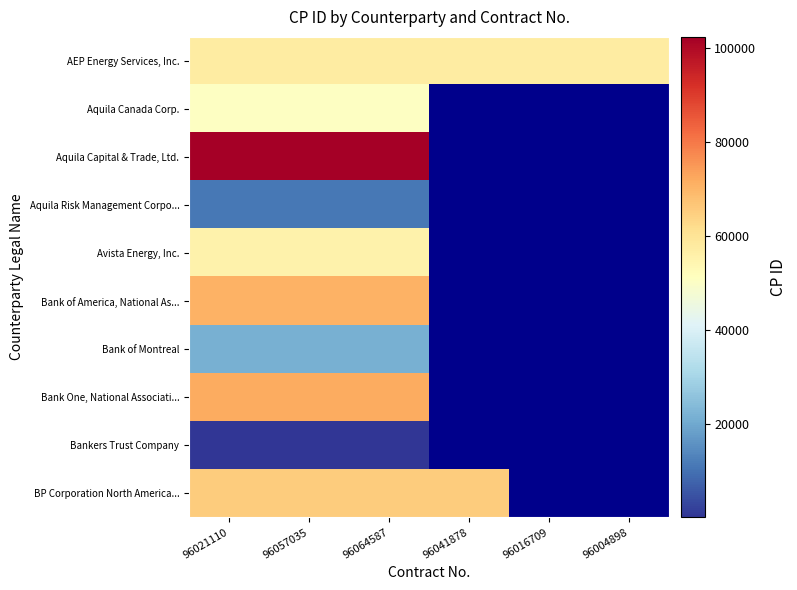

True or false: Bank of Montreal has a value of 21474.0 at 96021110.

True